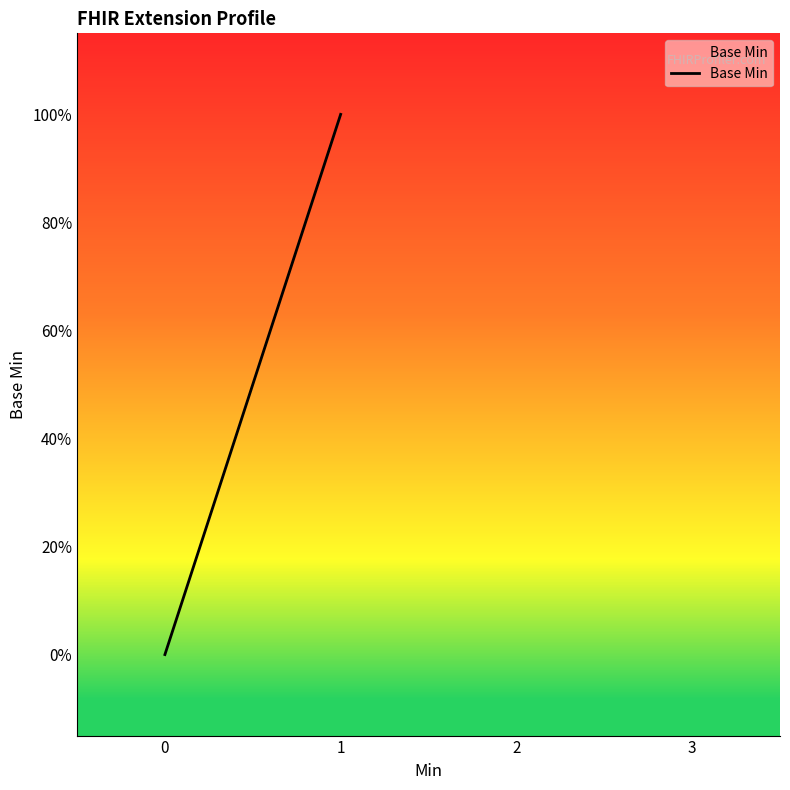

Does the chart display data point markers on the line(s)?

No